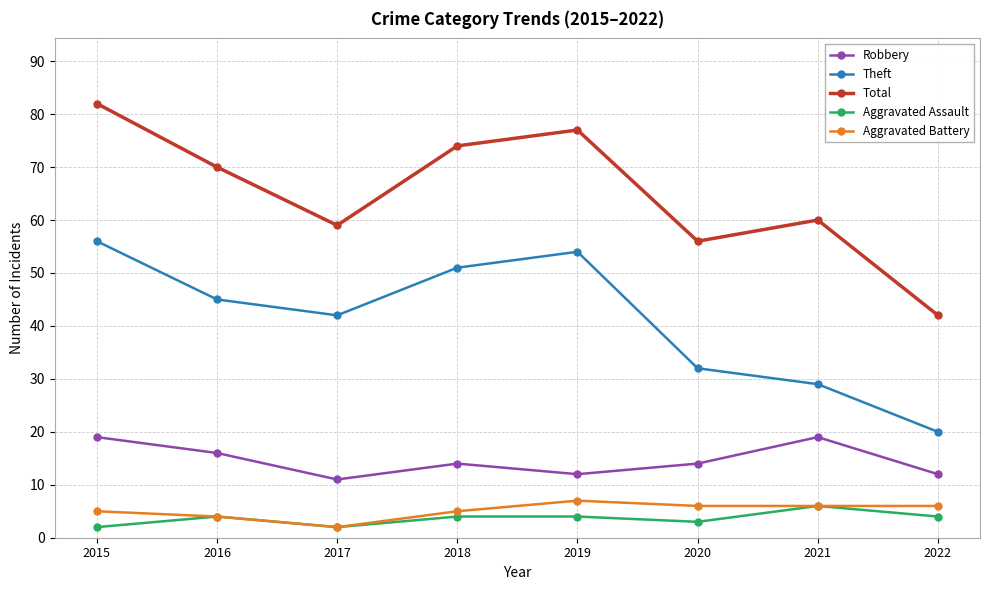

Reading left to right, transcribe all the data shown in this chart.

Robbery: 19	16	11	14	12	14	19	12
Theft: 56	45	42	51	54	32	29	20
Total: 82	70	59	74	77	56	60	42
Aggravated Assault: 2	4	2	4	4	3	6	4
Aggravated Battery: 5	4	2	5	7	6	6	6